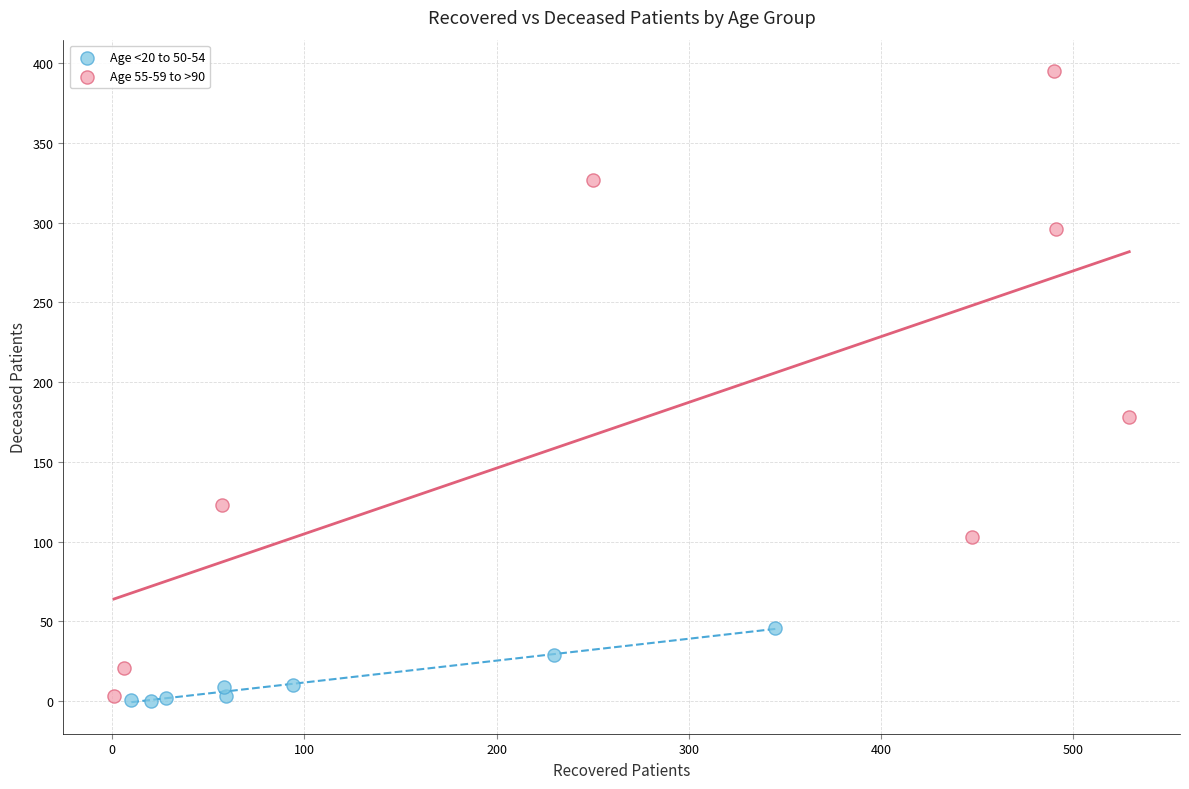

Which series reaches the maximum Y coordinate?

Age 55-59 to >90